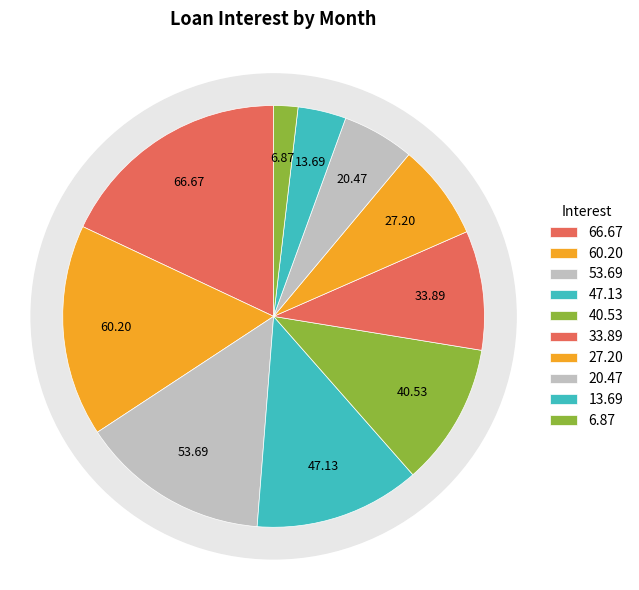

The Month 8 slice represents 12% of the pie. True or false?

False